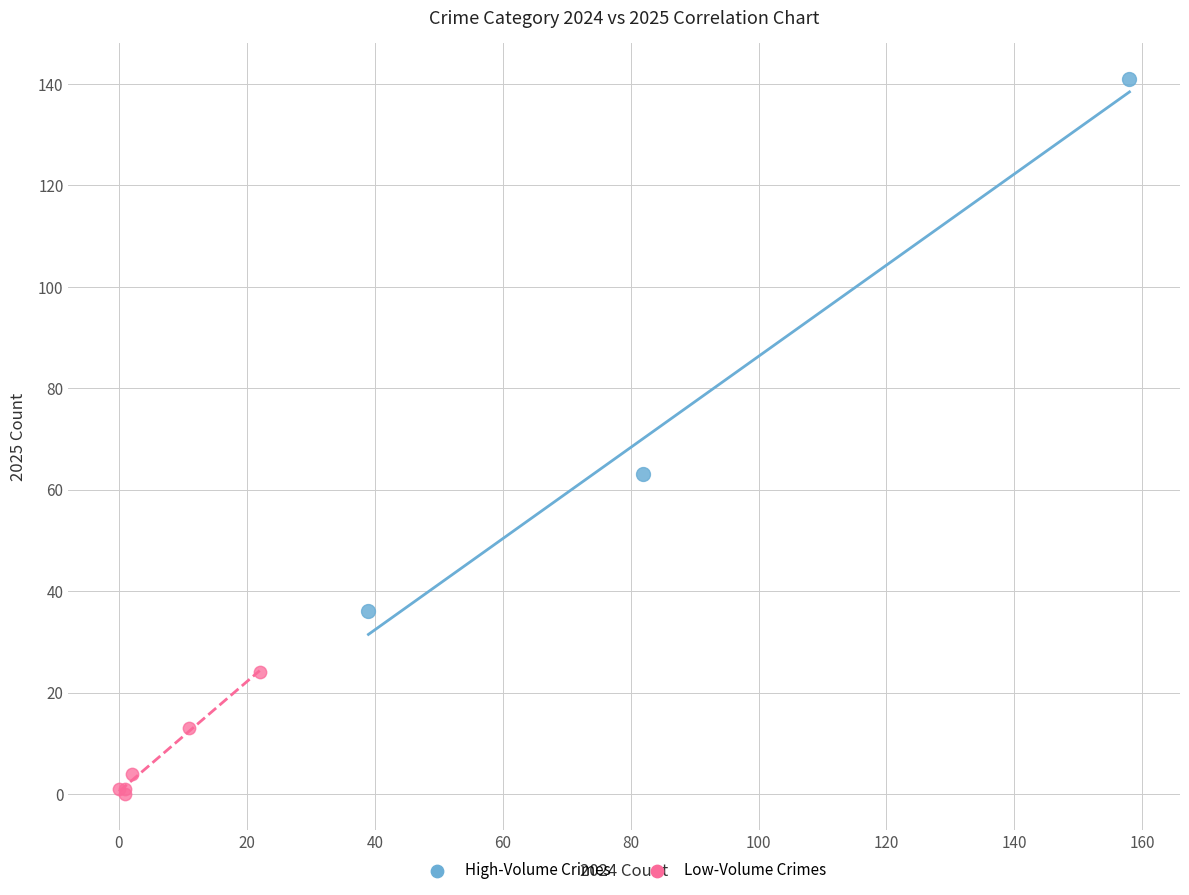

Which series has the largest Y range (max minus min)?

High-Volume Crimes